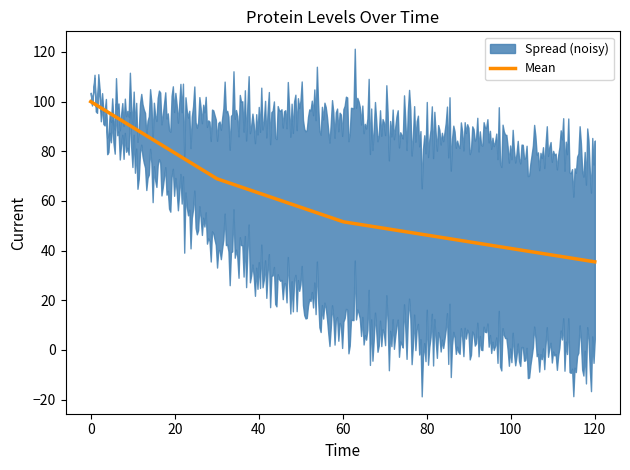

What is the minimum value for Mean?

35.5